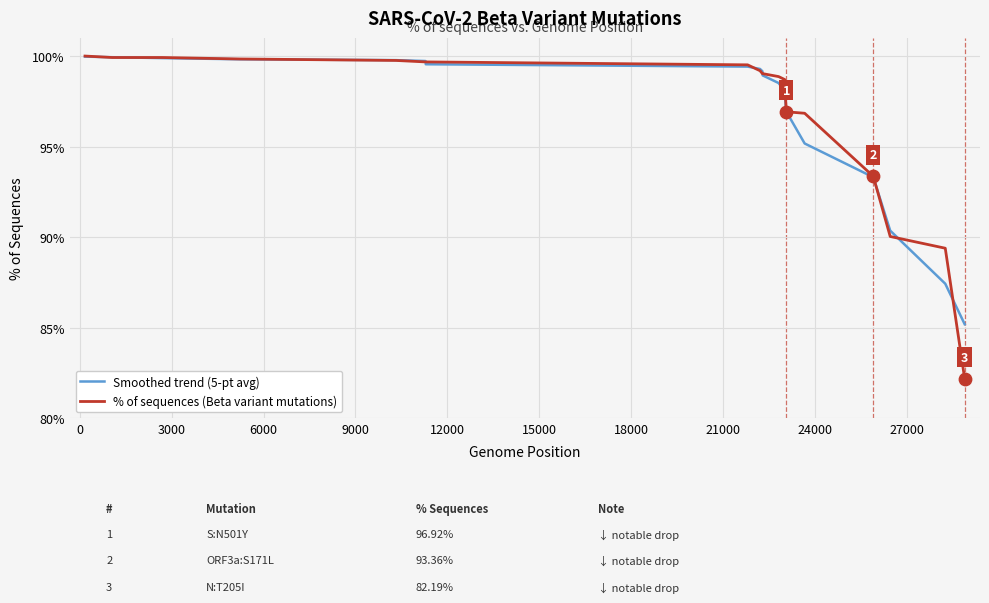

What is the minimum value for % of sequences (Beta variant mutations)?

82.2